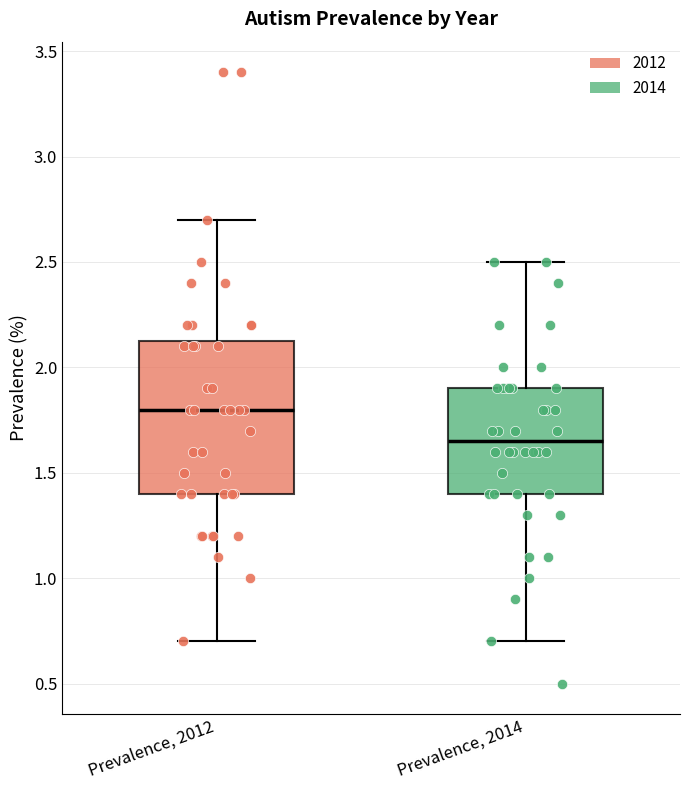

Which box's median line is the lowest?

Prevalence, 2014